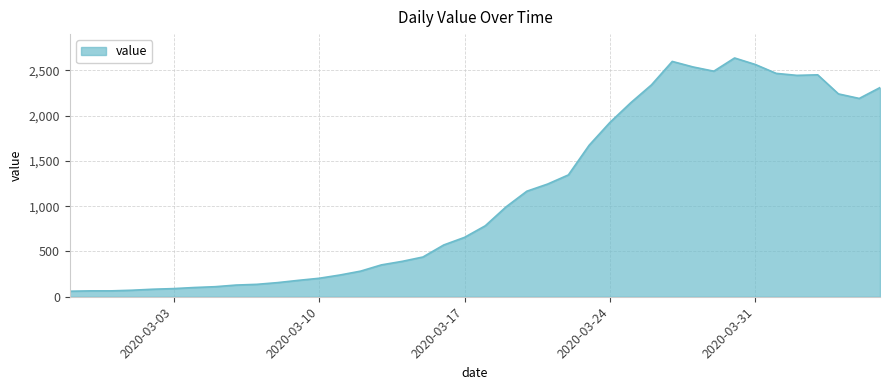

What is the smallest value displayed?

61